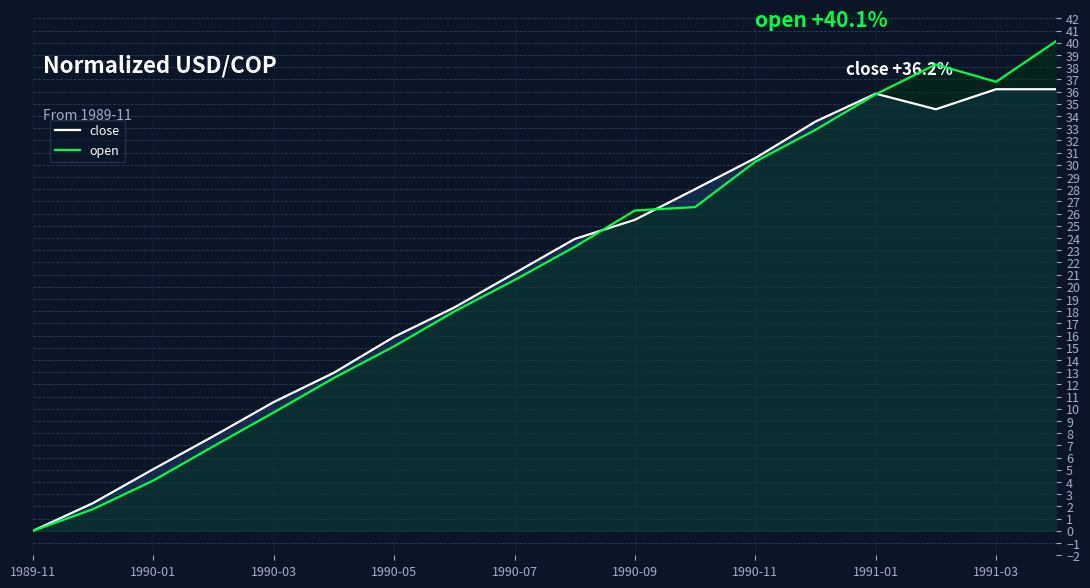

At which label does close reach its minimum?

1989-11